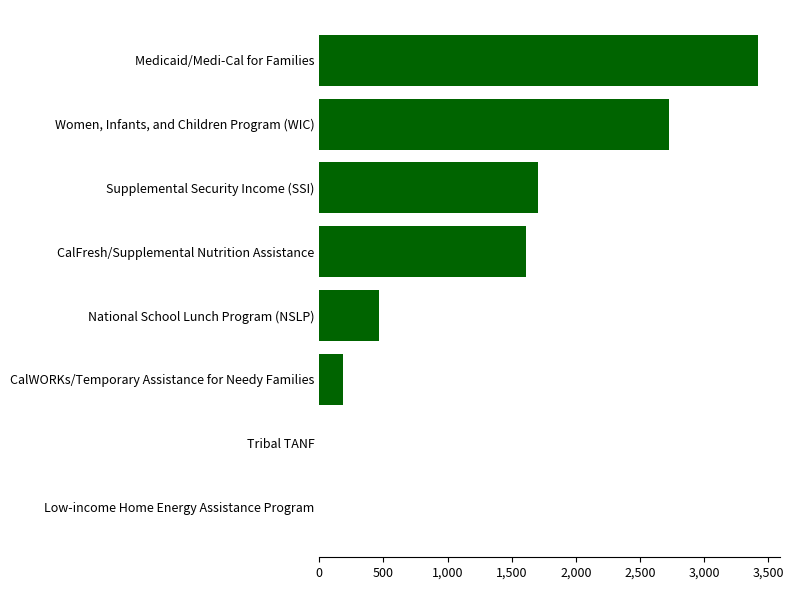

What value does the data have at Medicaid/Medi-Cal for Families?

3419